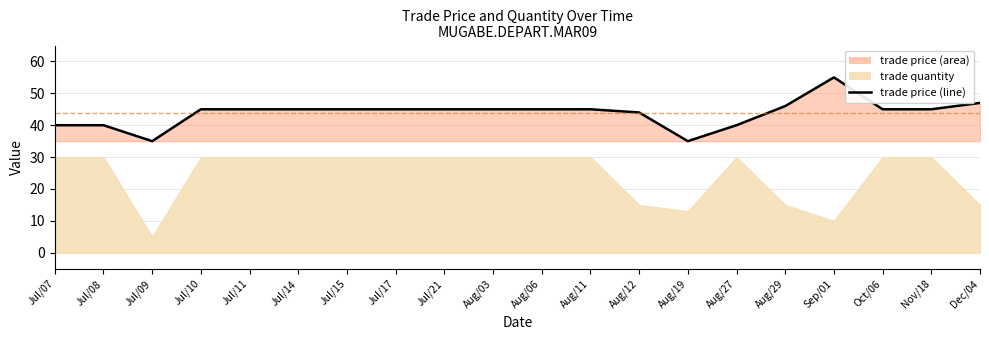

True or false: the data has more than 1 interior local peaks.

False